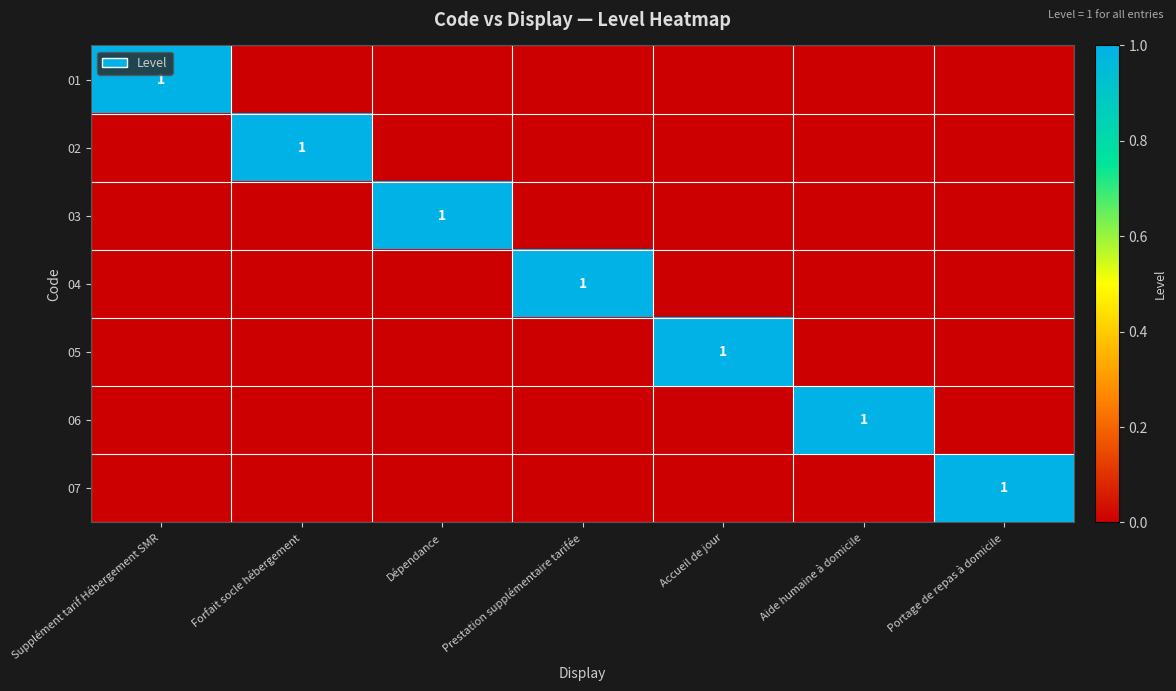

Is it true that 06 equals 1 at Aide humaine à domicile?

True